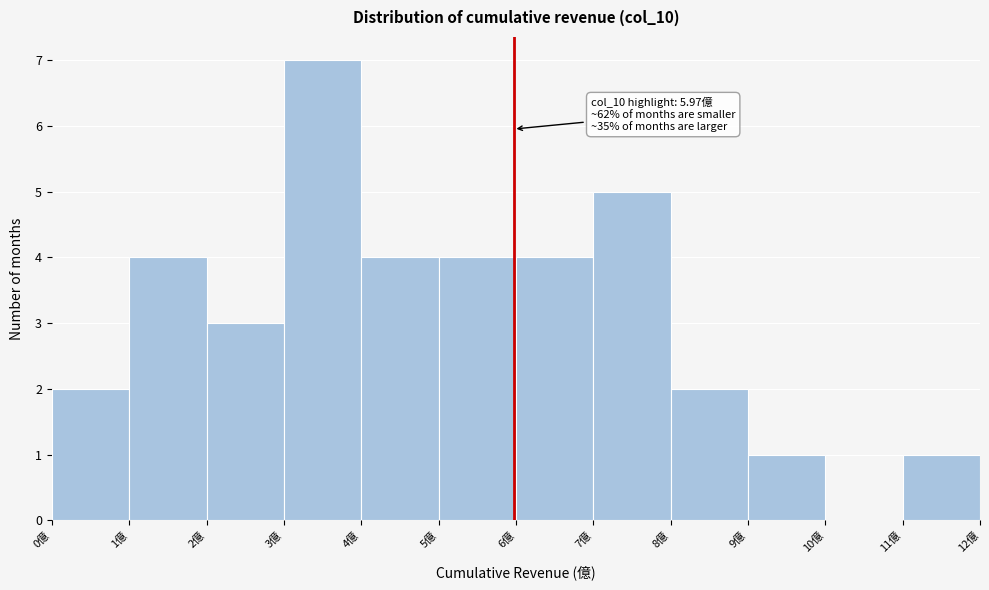

Which range on the x-axis has the tallest bar?

3 to 4